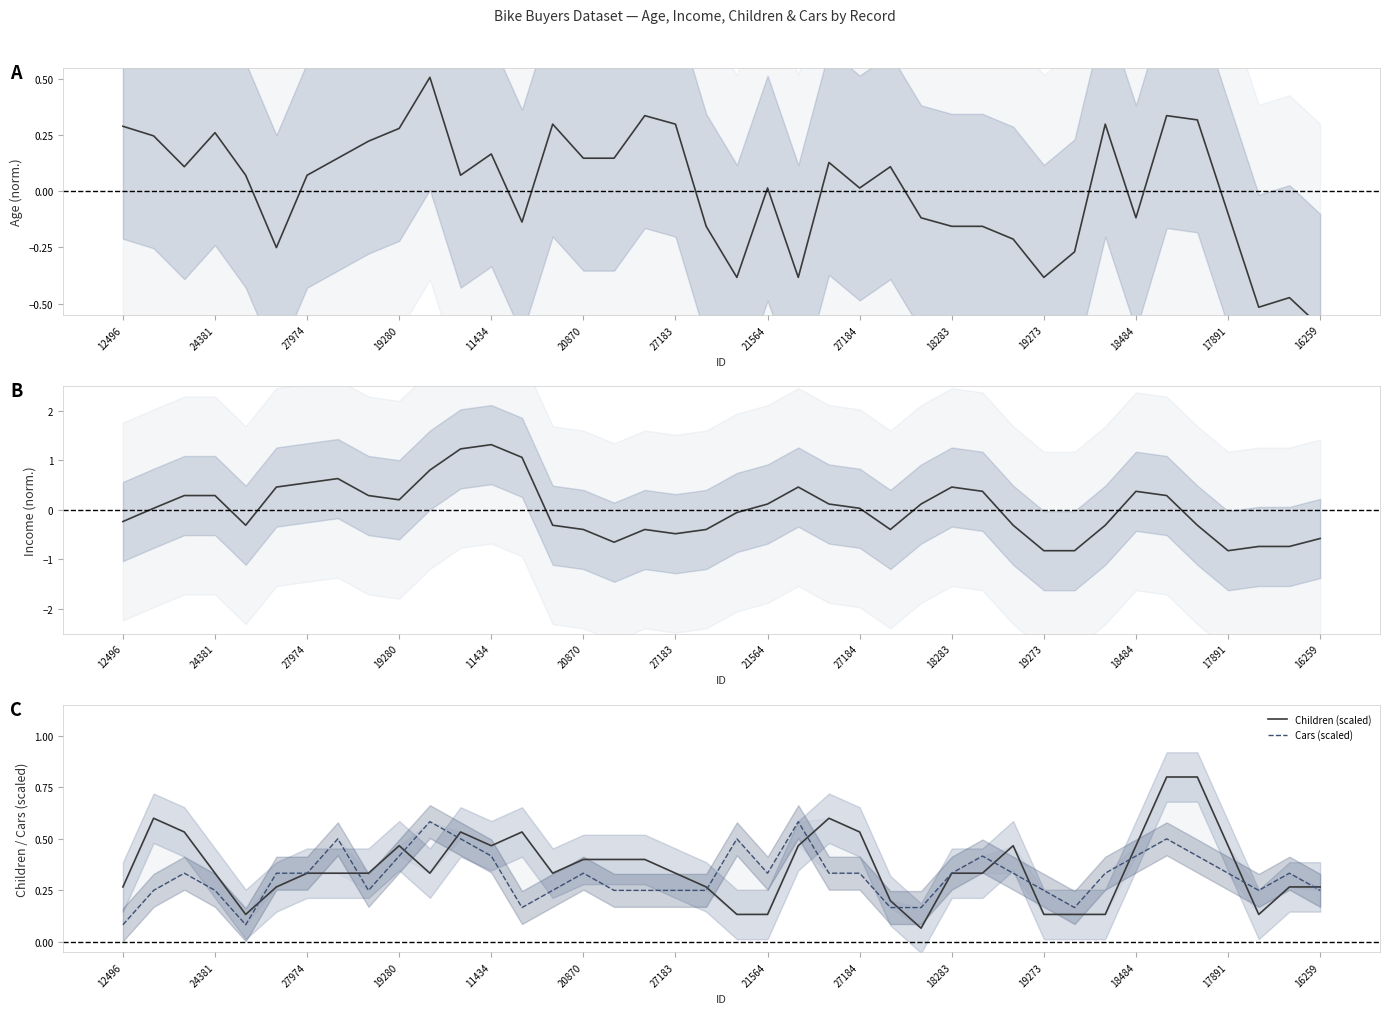

Does the chart have visible grid lines?

No